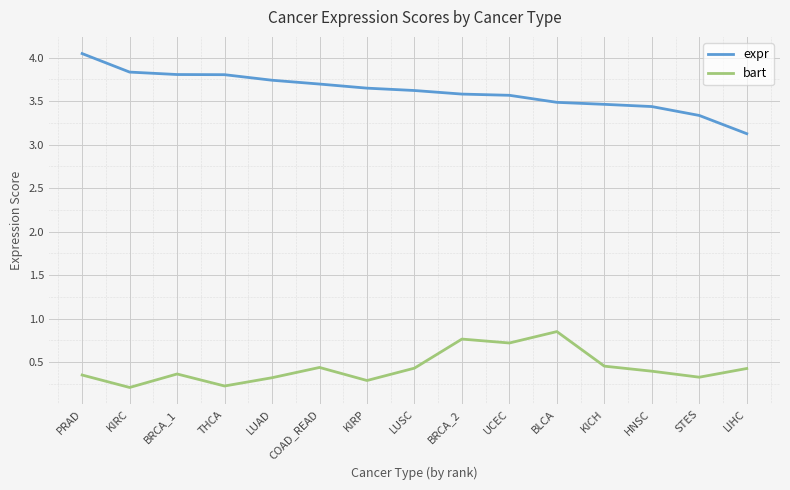

What is the approximate value of expr at KICH?

3.5